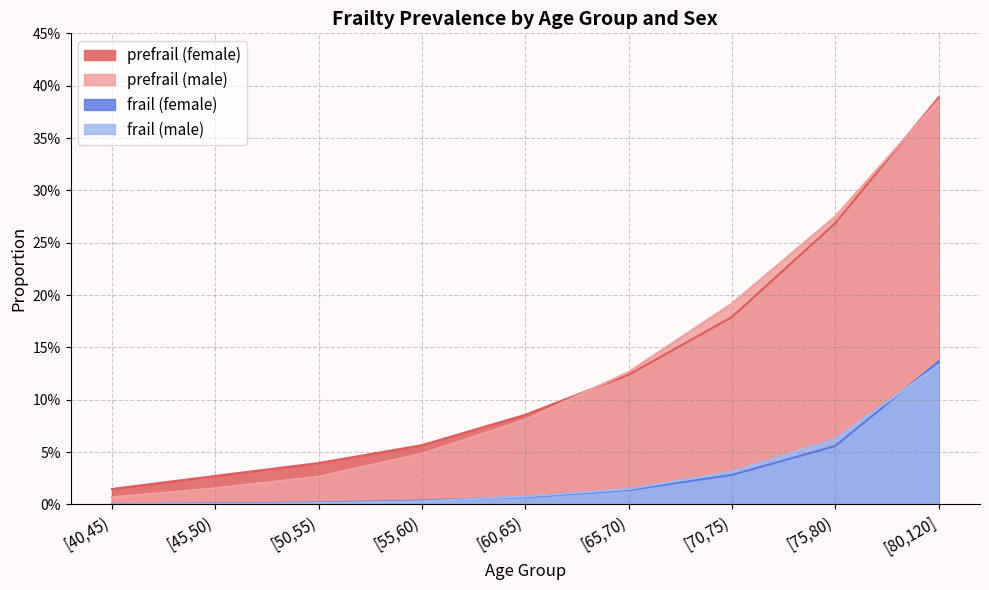

At which category is the sum across all series the highest?

[80,120]